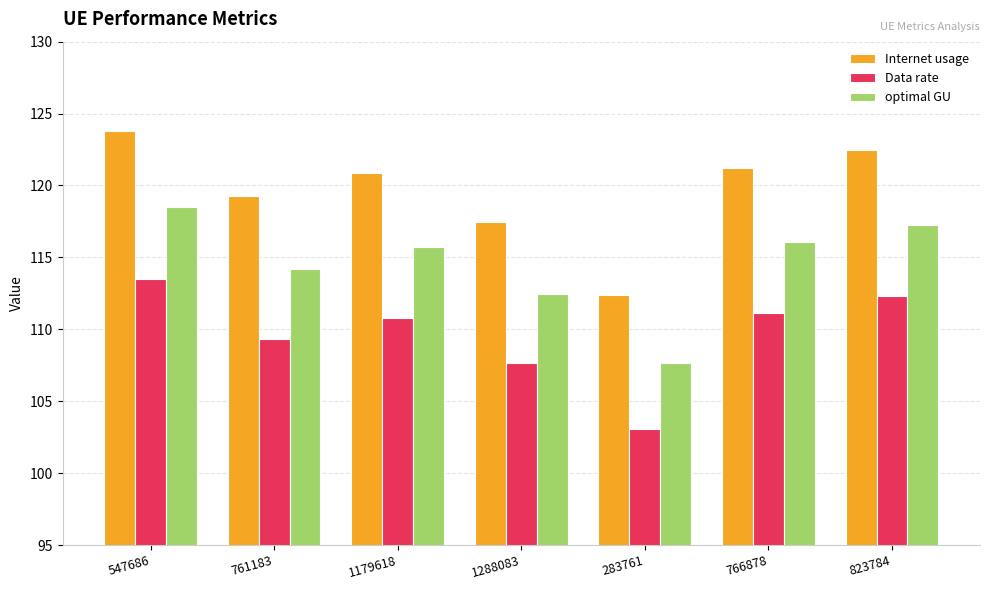

Reading right to left, what are all the values shown in this chart?

Internet usage: 122.5	121.2	112.4	117.4	120.9	119.3	123.8
Data rate: 112.3	111.1	103.0	107.7	110.8	109.4	113.5
optimal GU: 117.3	116.0	107.6	112.4	115.7	114.2	118.5